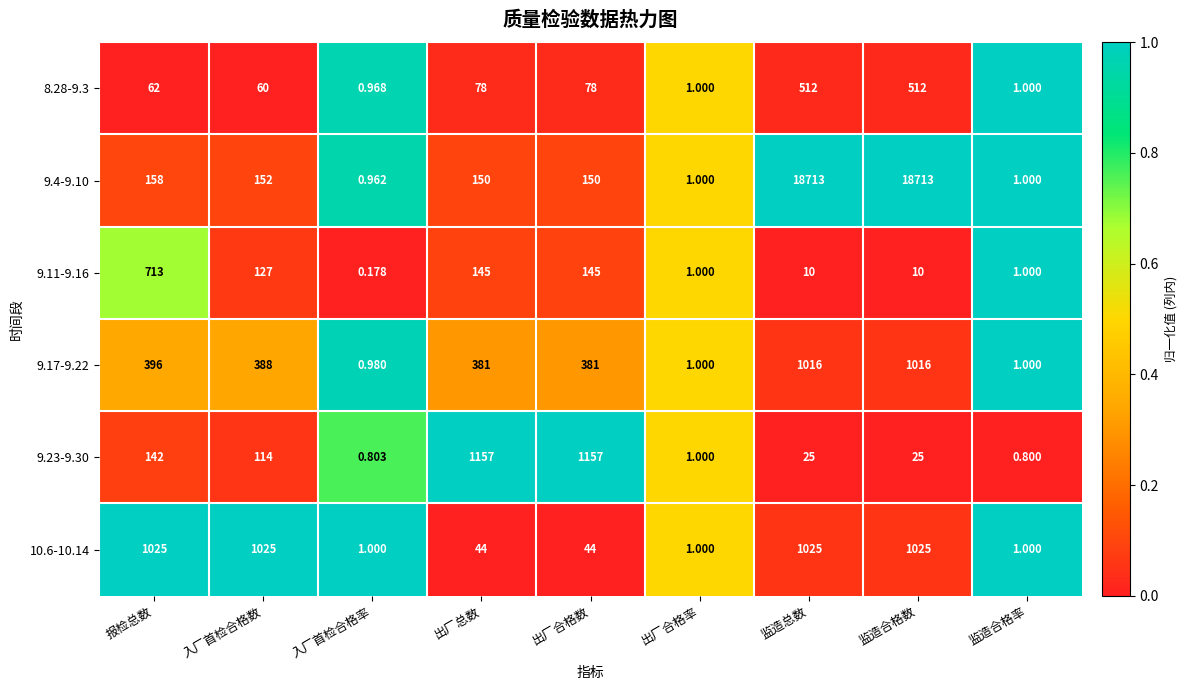

Is the value of 9.11-9.16 at 出厂合格率 greater than the value of 9.4-9.10 at 监造总数?

No